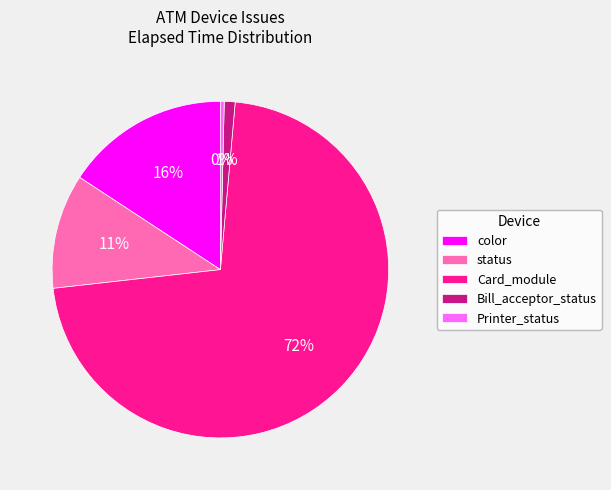

How many slices are in this pie chart?

5